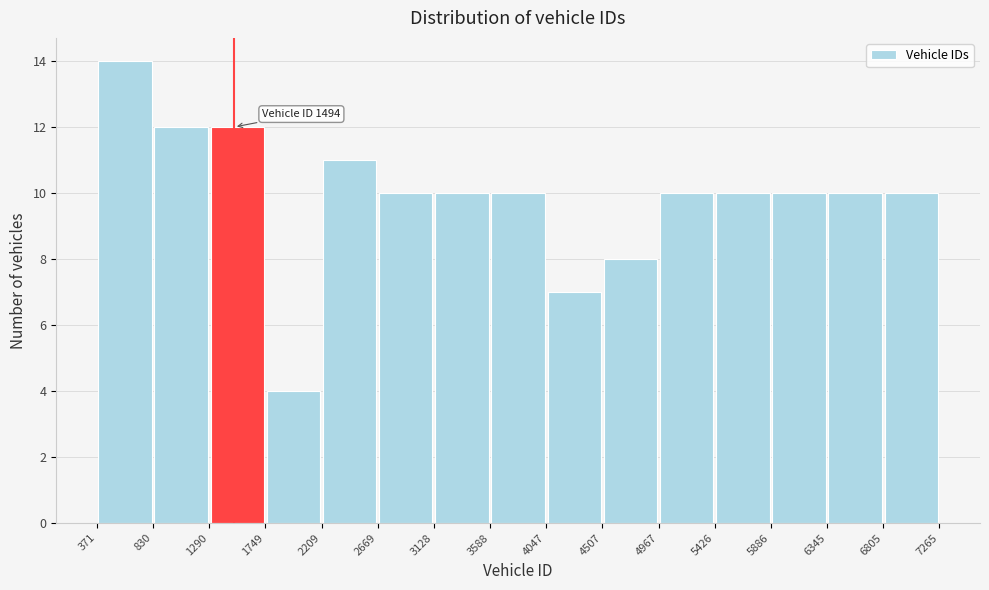

Over which range of the x-axis is the bar tallest?

371 to 830